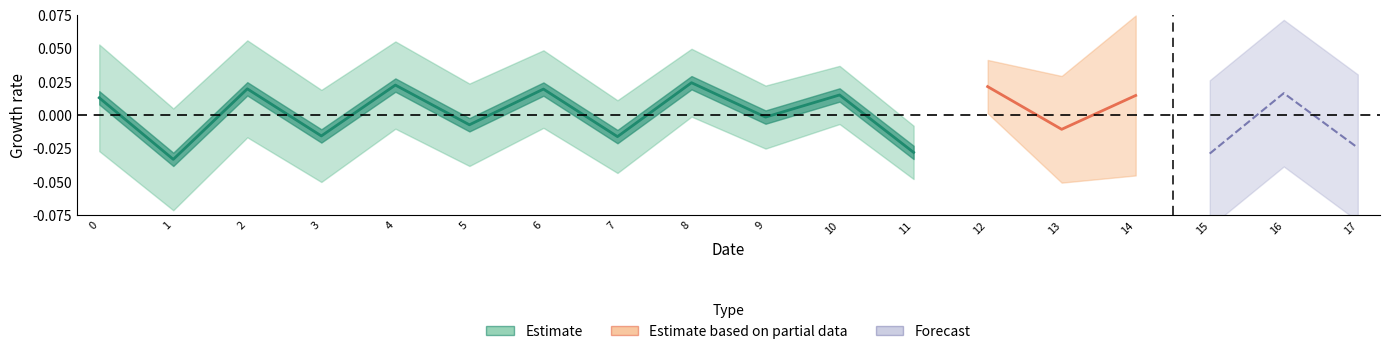

Is this an area chart (filled region under the line)?

No